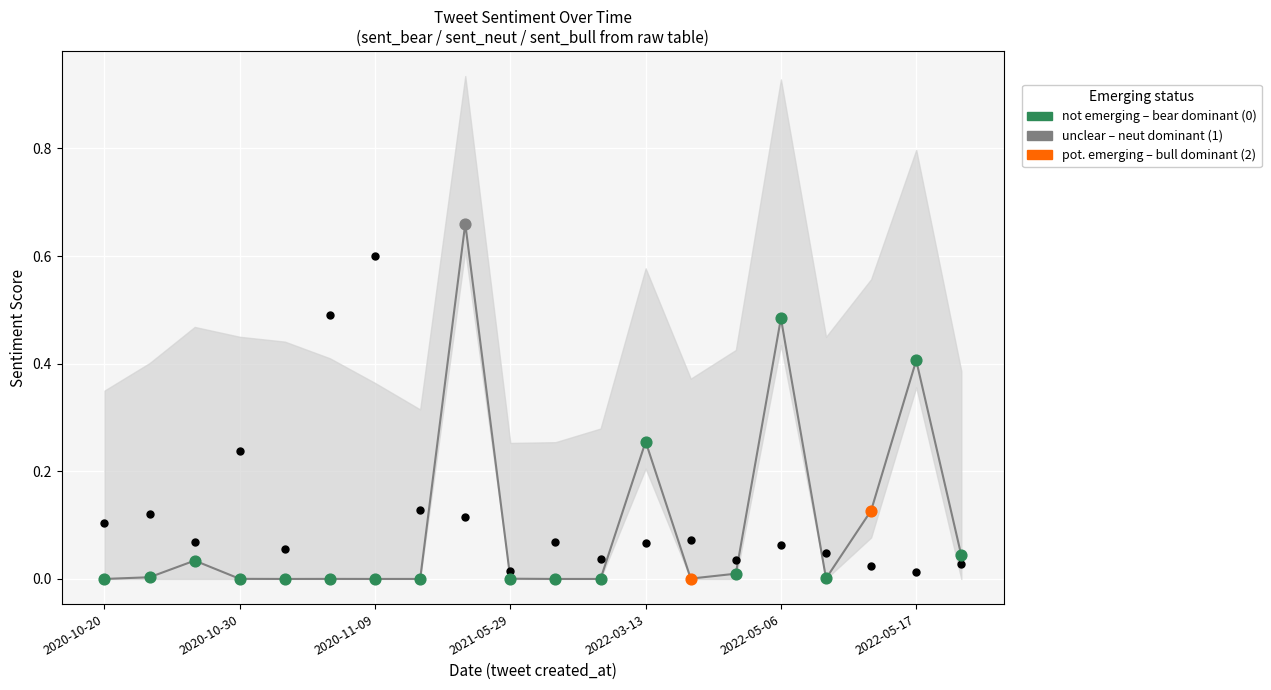

At which category is the sum across all series the highest?

8